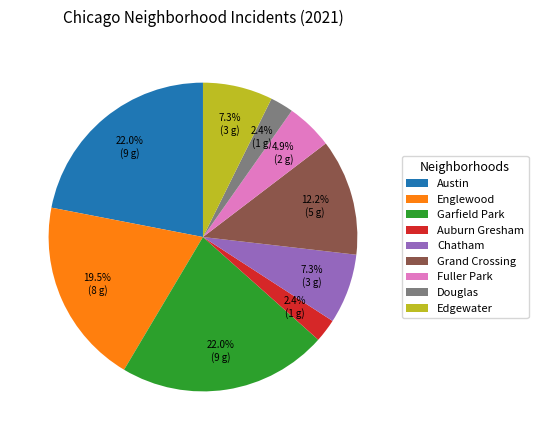

Does Douglas account for over 50% of the chart?

No